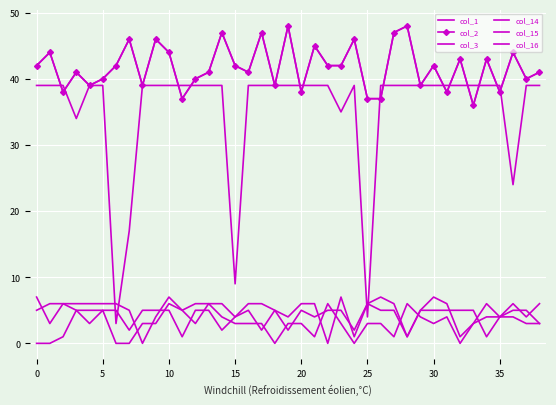

How many data points in col_16 are less than 6?

16